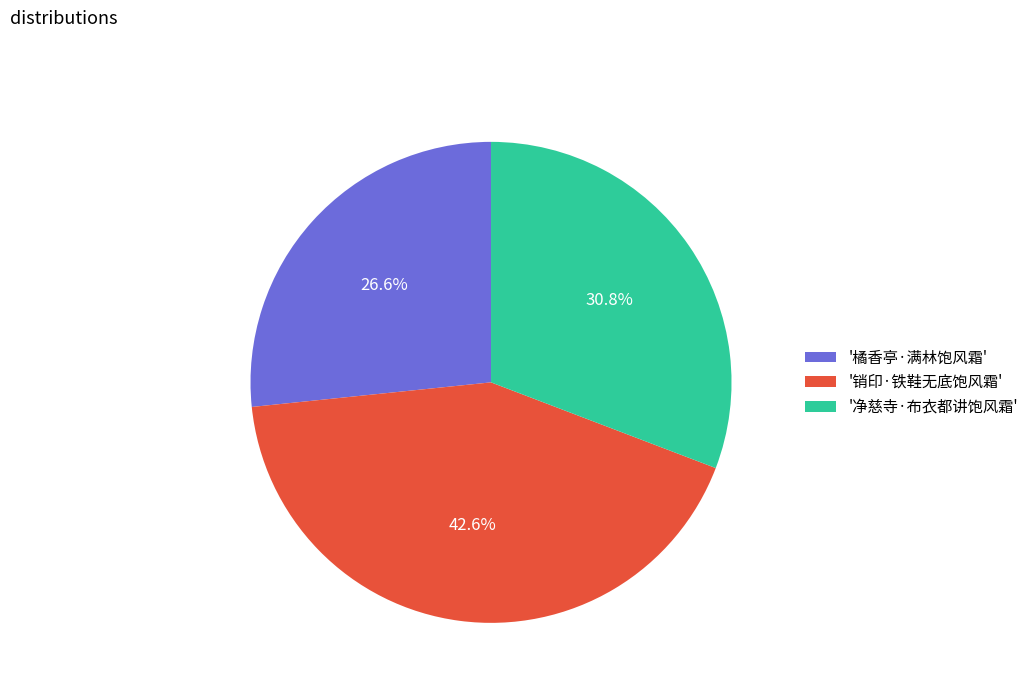

What is the smallest slice in the pie chart?

'橘香亭·满林饱风霜'